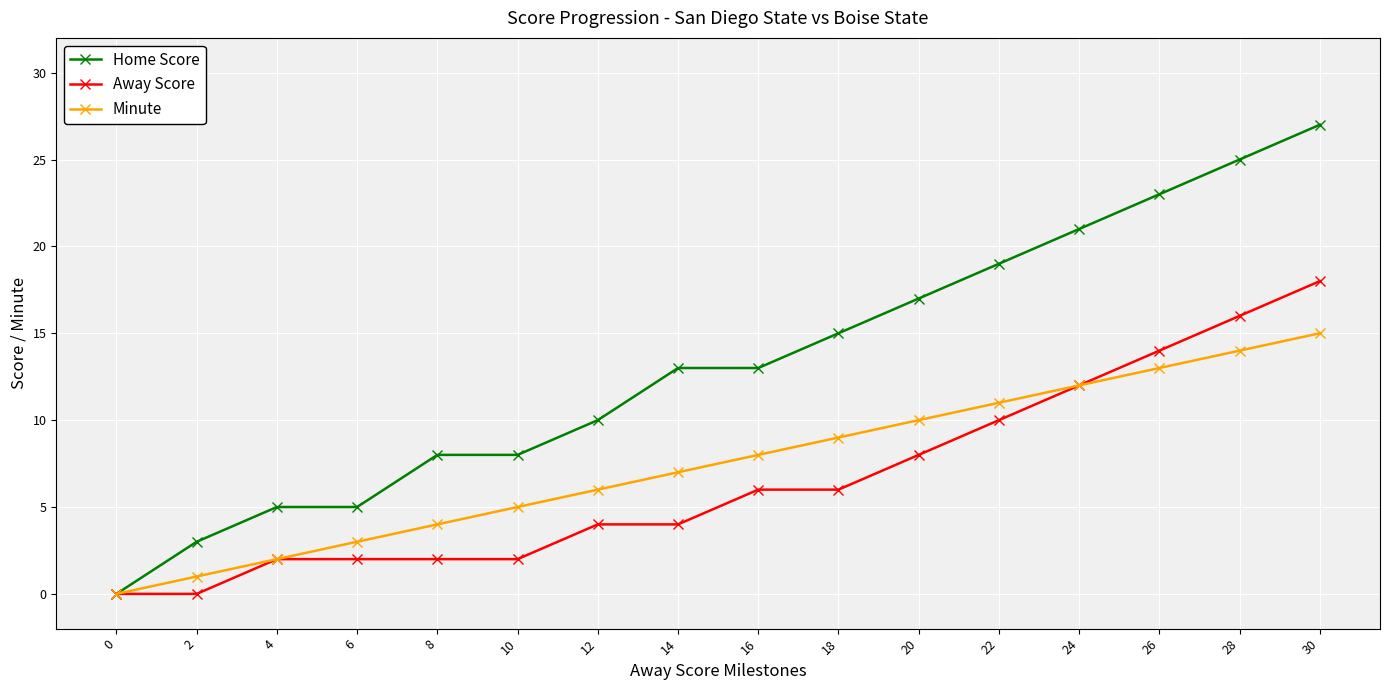

Which series has the largest total across all categories?

Home Score